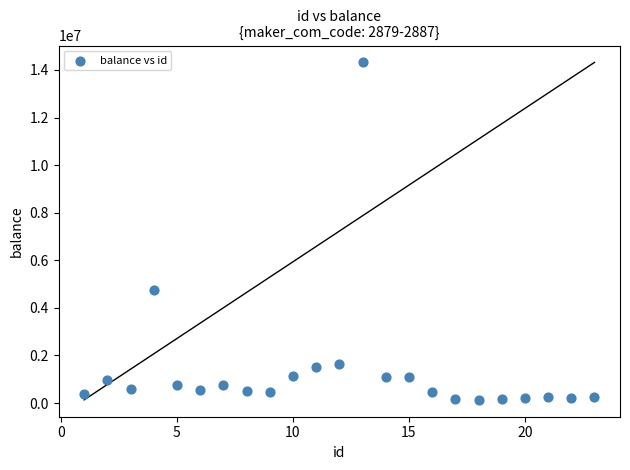

What Y value in the scatter plot is closest to 7225878?

4732508